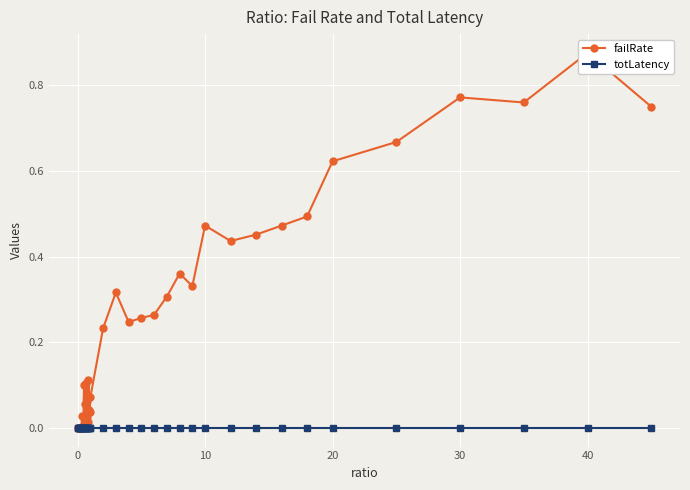

True or false: failRate has more than 2 points higher than both neighbors.

True